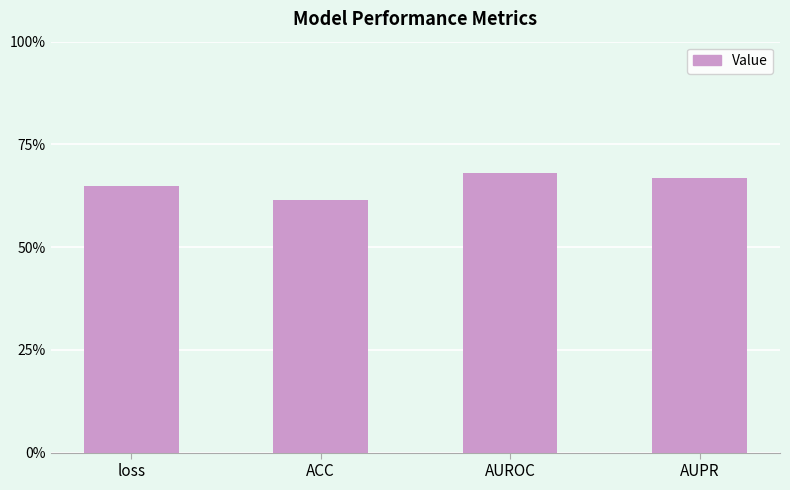

Which category has the lowest value across all series?

ACC